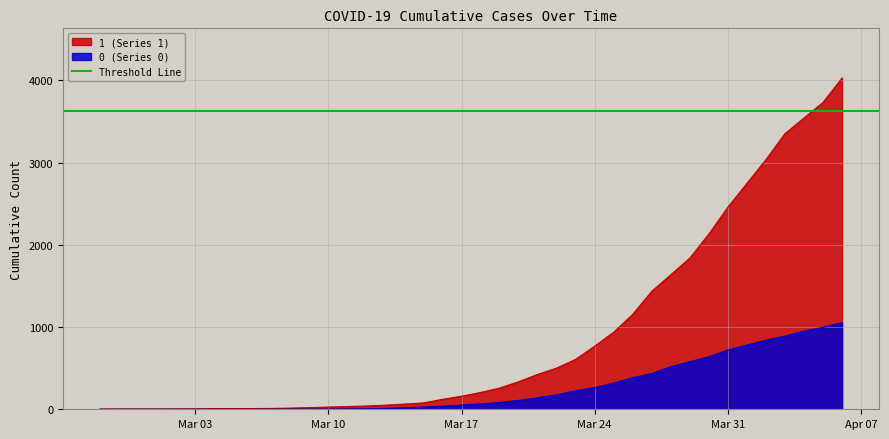

Between 2020-03-23 and 2020-04-05, which is larger?

2020-04-05